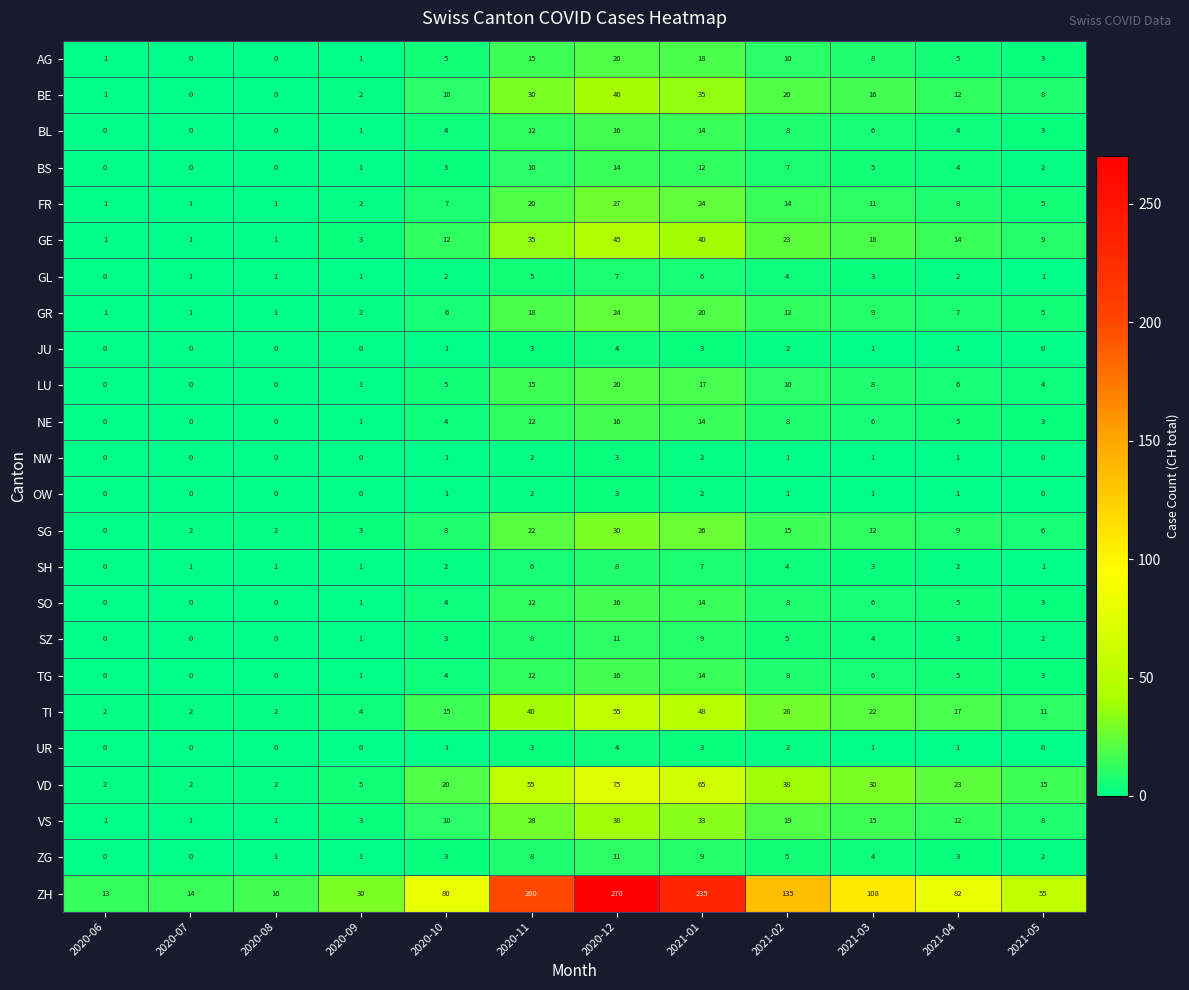

The value of BE at 2021-03 is 7. True or false?

False